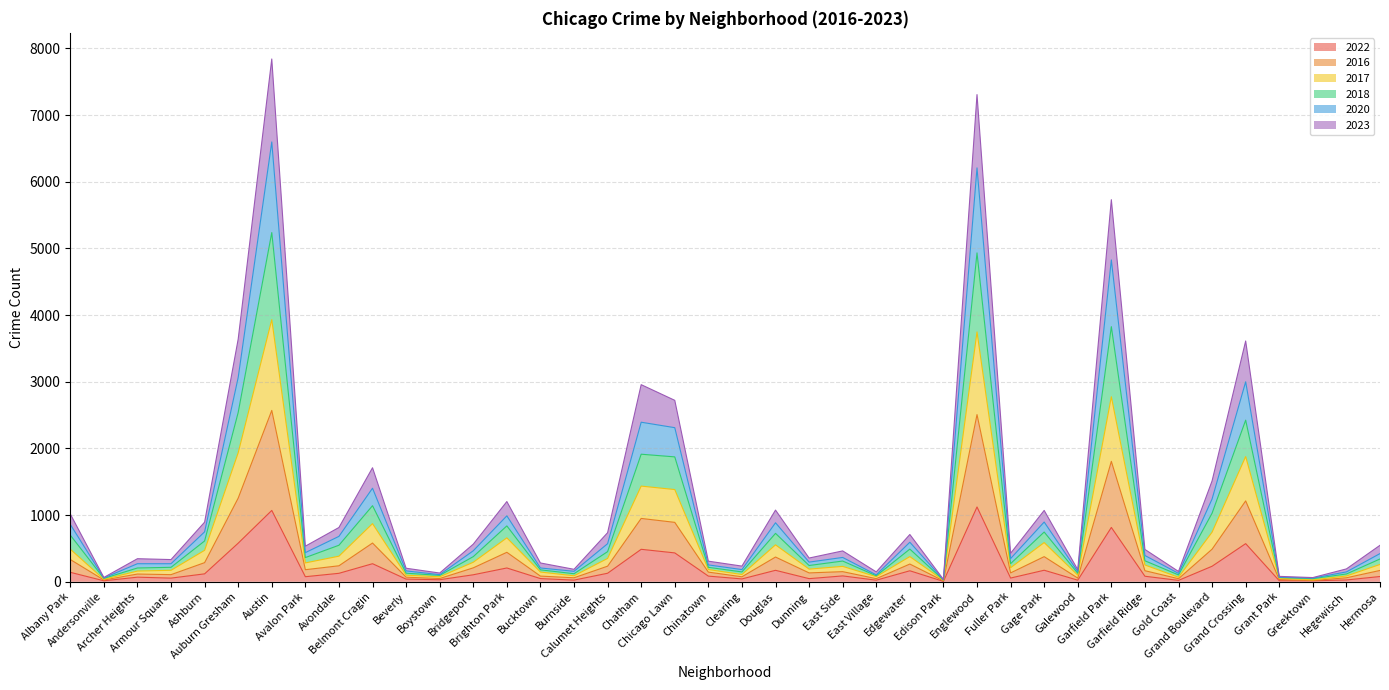

Is it true that 2017 equals 514 at Calumet Heights?

False